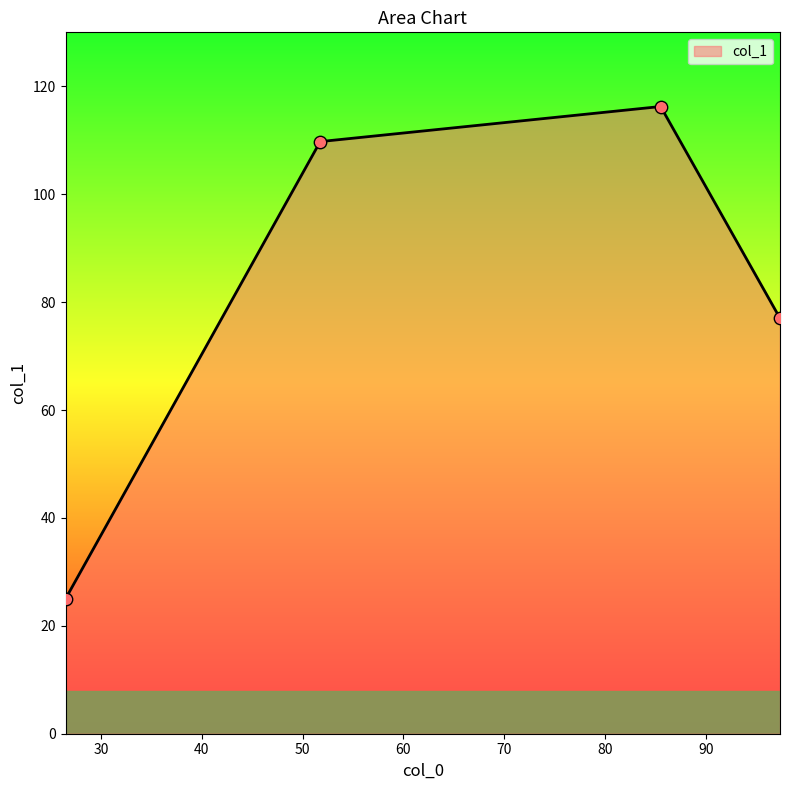

What is the sum of all values?

328.0